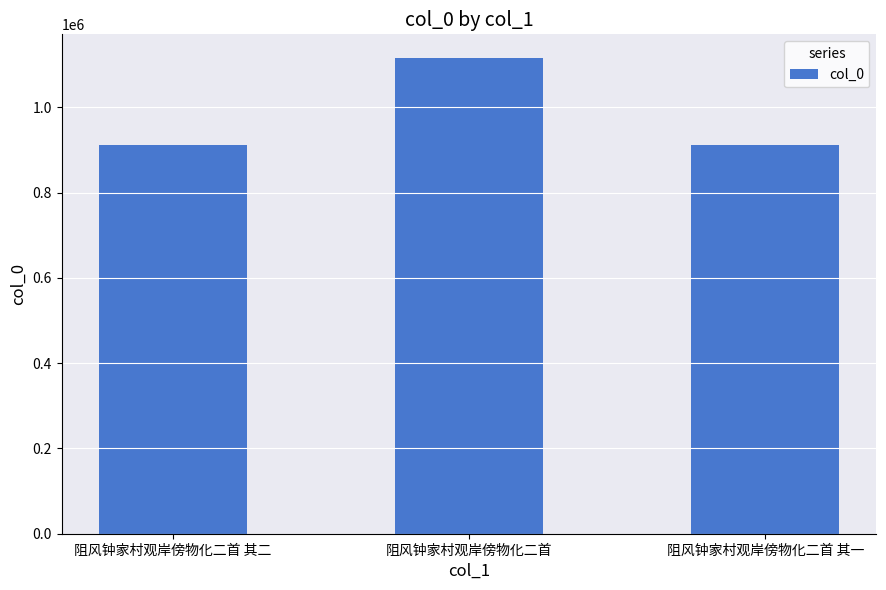

How many bars are there in total?

3